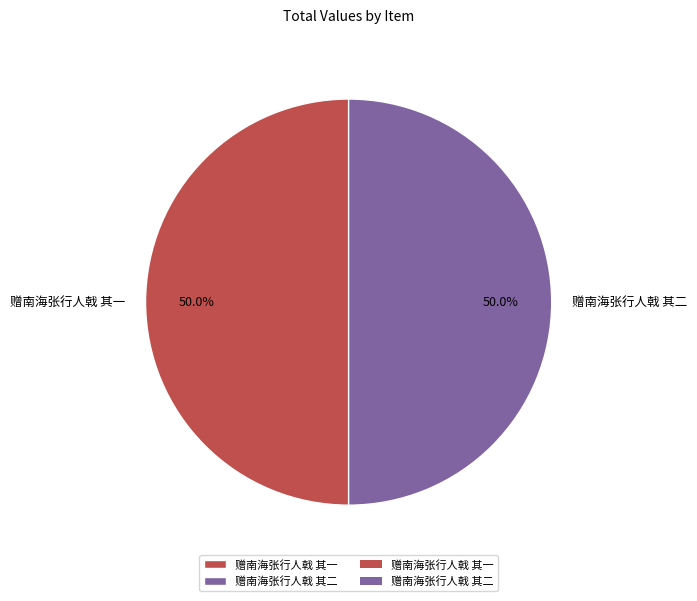

What portion of the pie excludes 赠南海张行人戟 其二?

50.0%